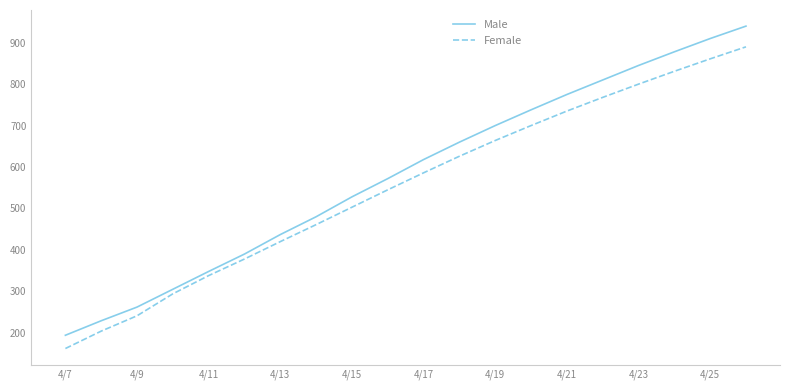

How many series are shown in this chart?

2